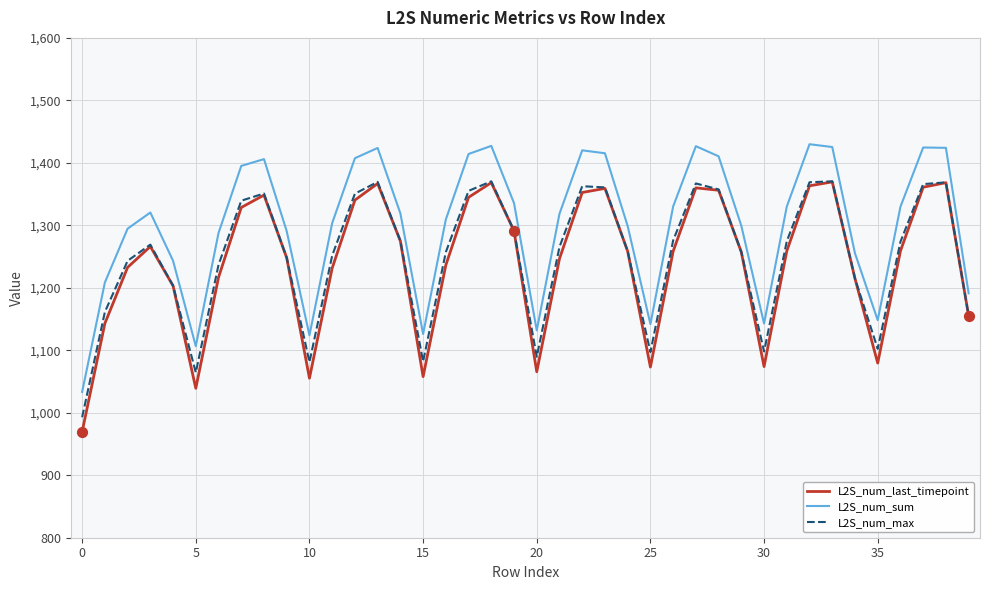

Which series has the largest range (max minus min)?

L2S_num_last_timepoint